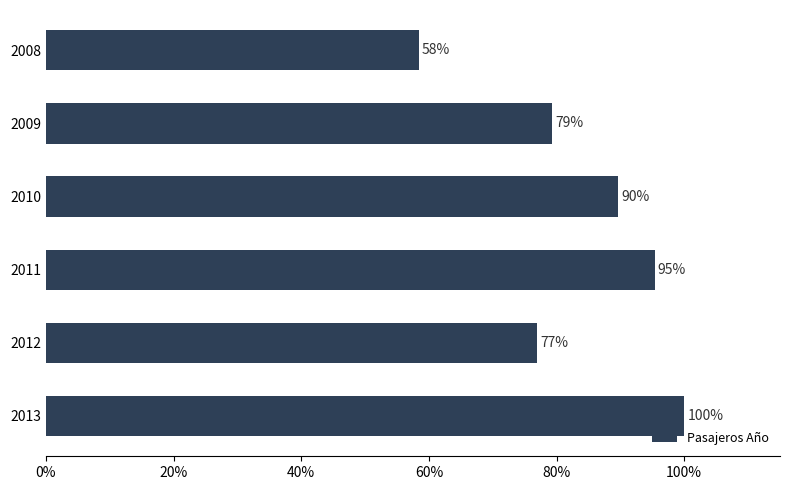

What is the maximum value shown in the chart?

100.0